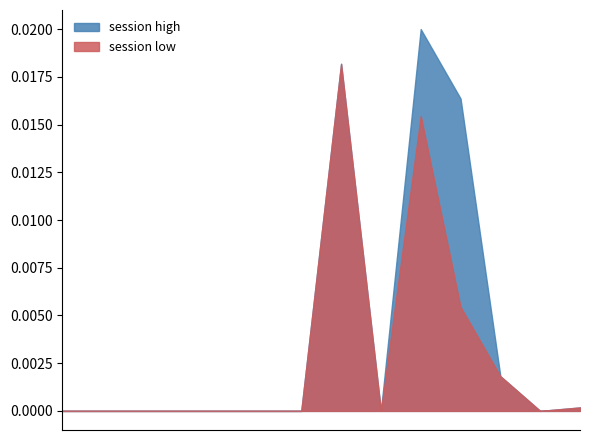

Does the chart display data point markers on the line(s)?

No